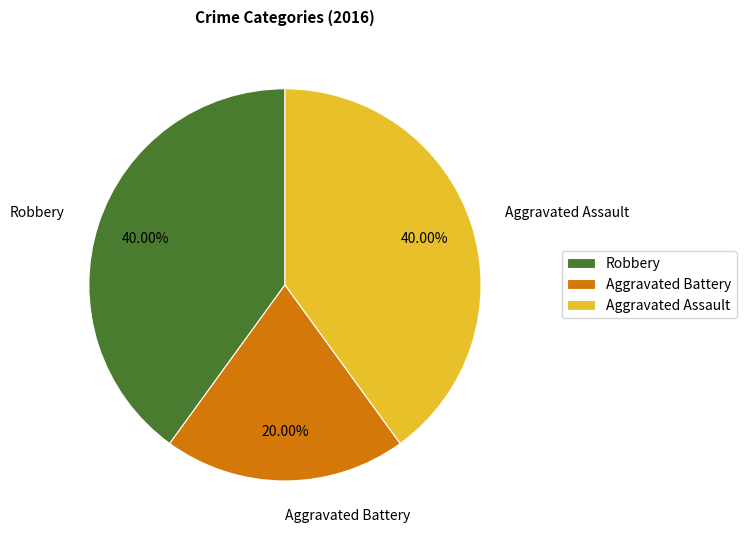

Is Aggravated Assault the majority of the pie?

No